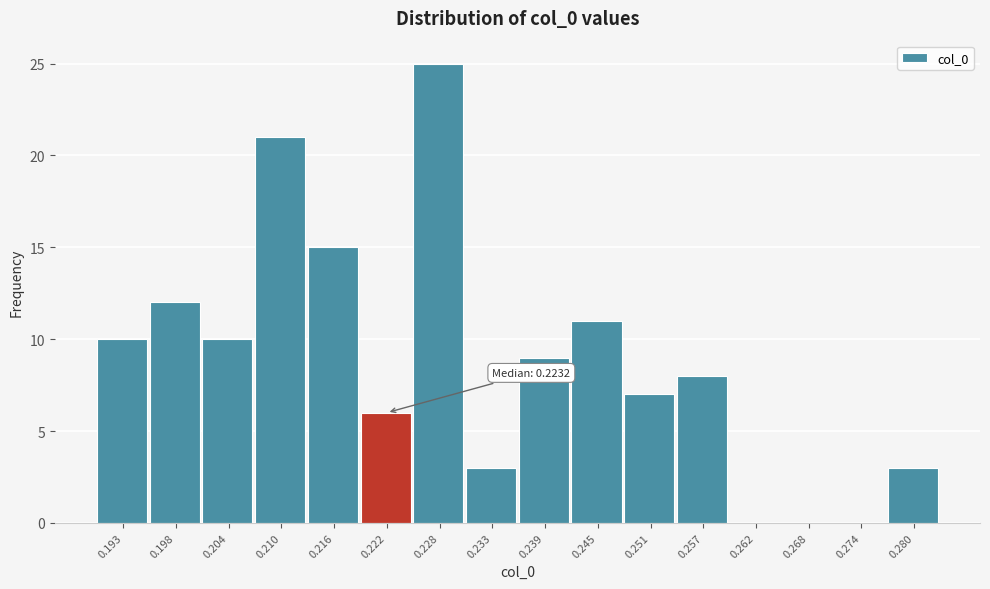

Is it true that the value at 0.222 is 6?

True